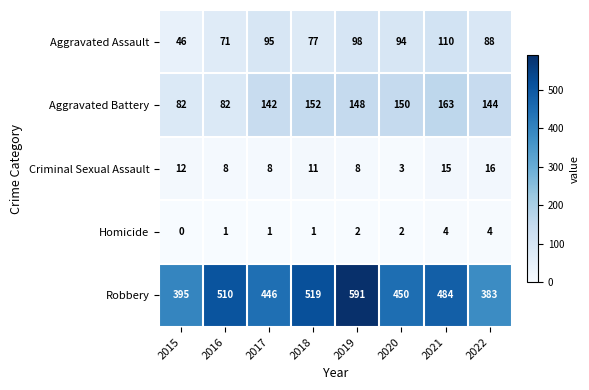

Which series has the largest range (max minus min)?

Robbery